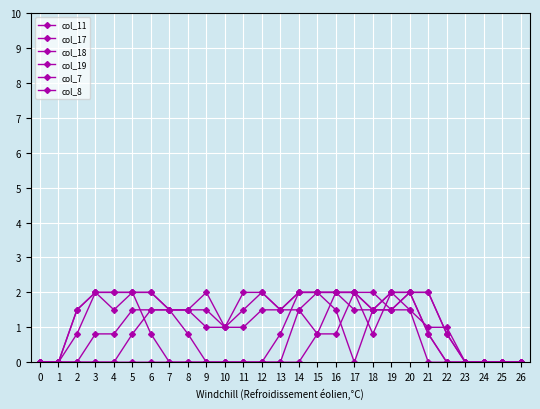

Count the number of categories in the chart.

27